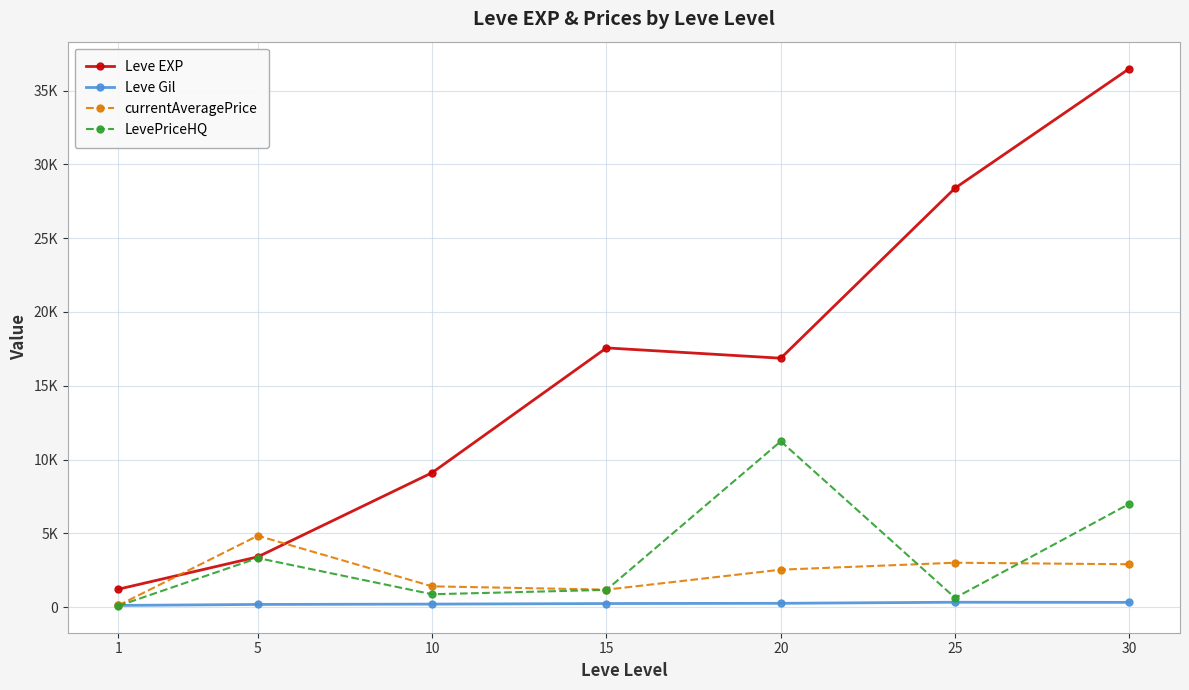

Is this an area chart (filled region under the line)?

No